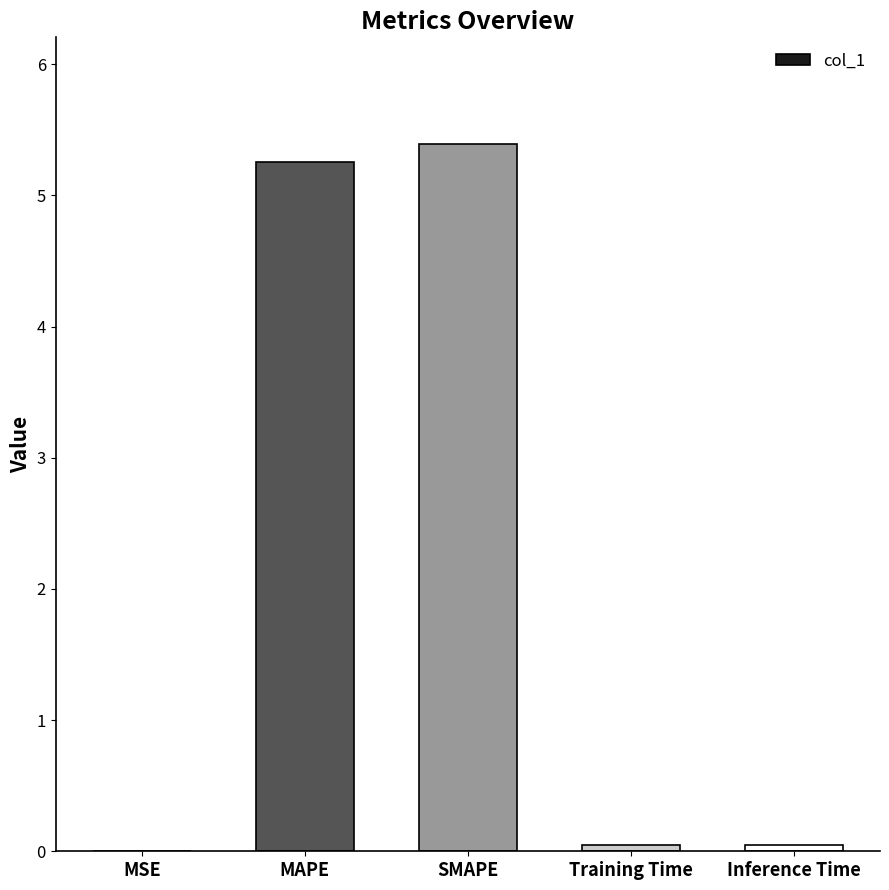

What is the sum of the values at SMAPE and MAPE?

10.6